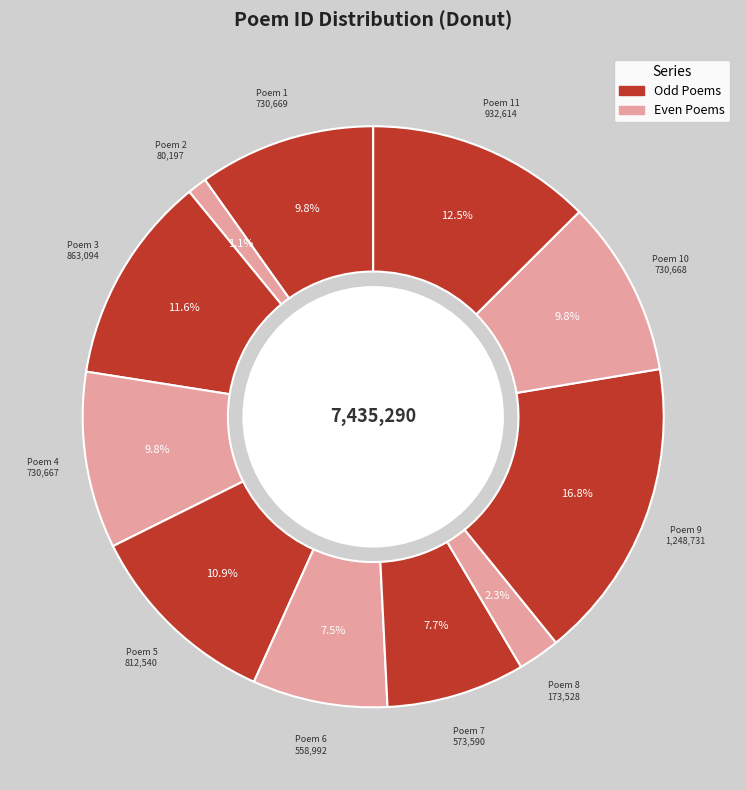

What percentage is NOT represented by Poem 11?

87.5%